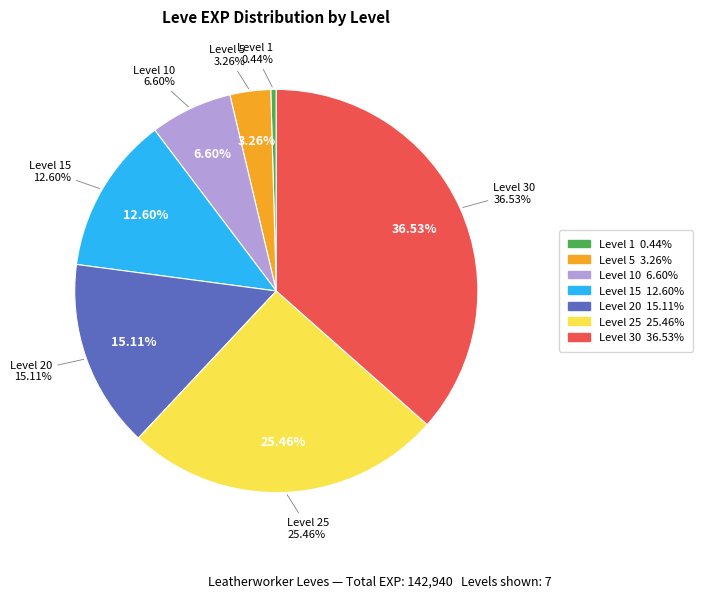

Which category has the biggest portion of the pie?

Level 30